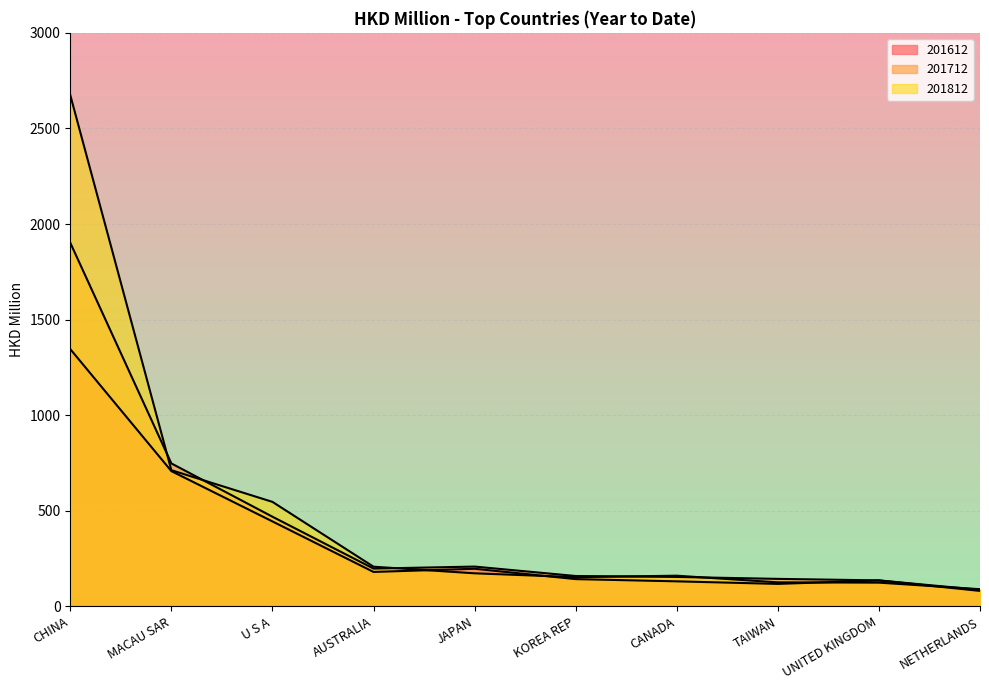

How many data points in 201712 are above 197?

5